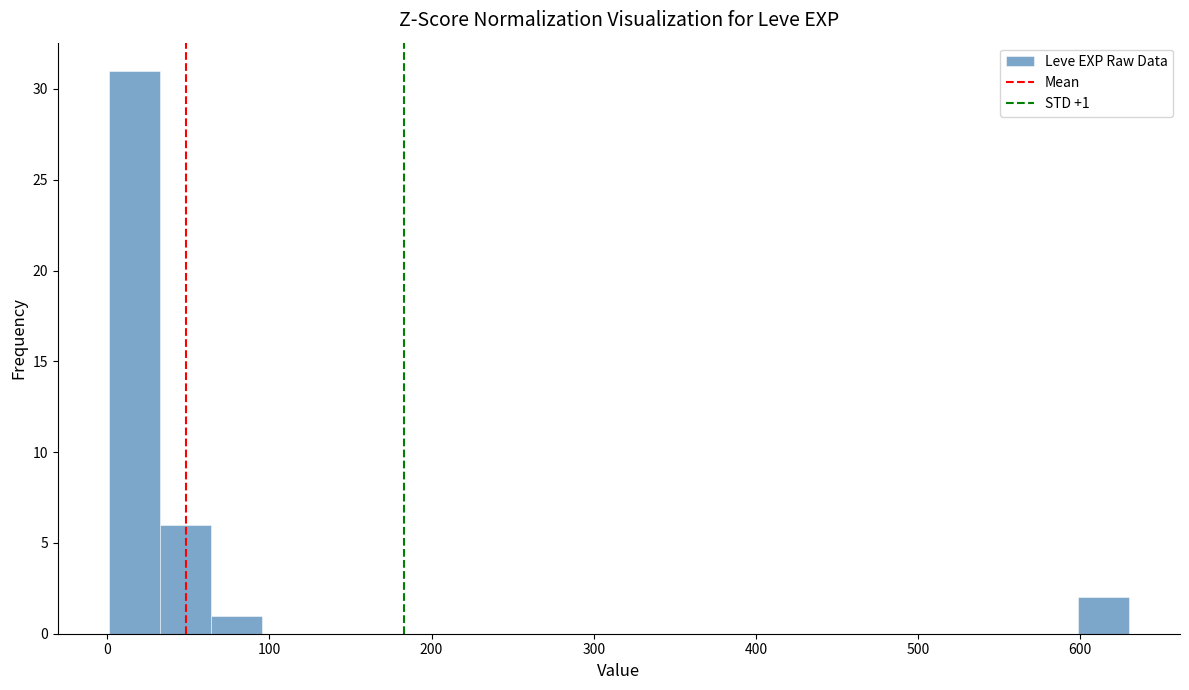

Read against the x-axis, roughly where is the centre of the tallest bar?

20